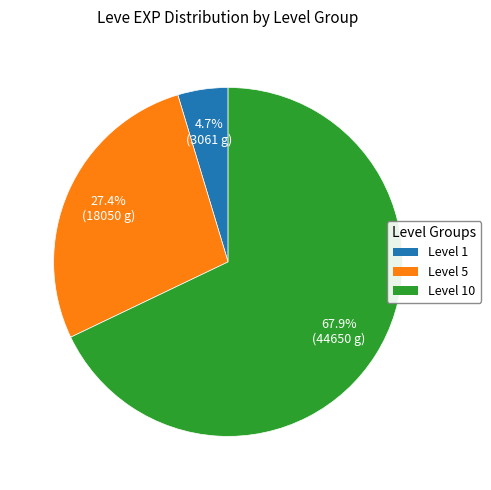

Rank the categories by value from highest to lowest.

Level 10, Level 5, Level 1